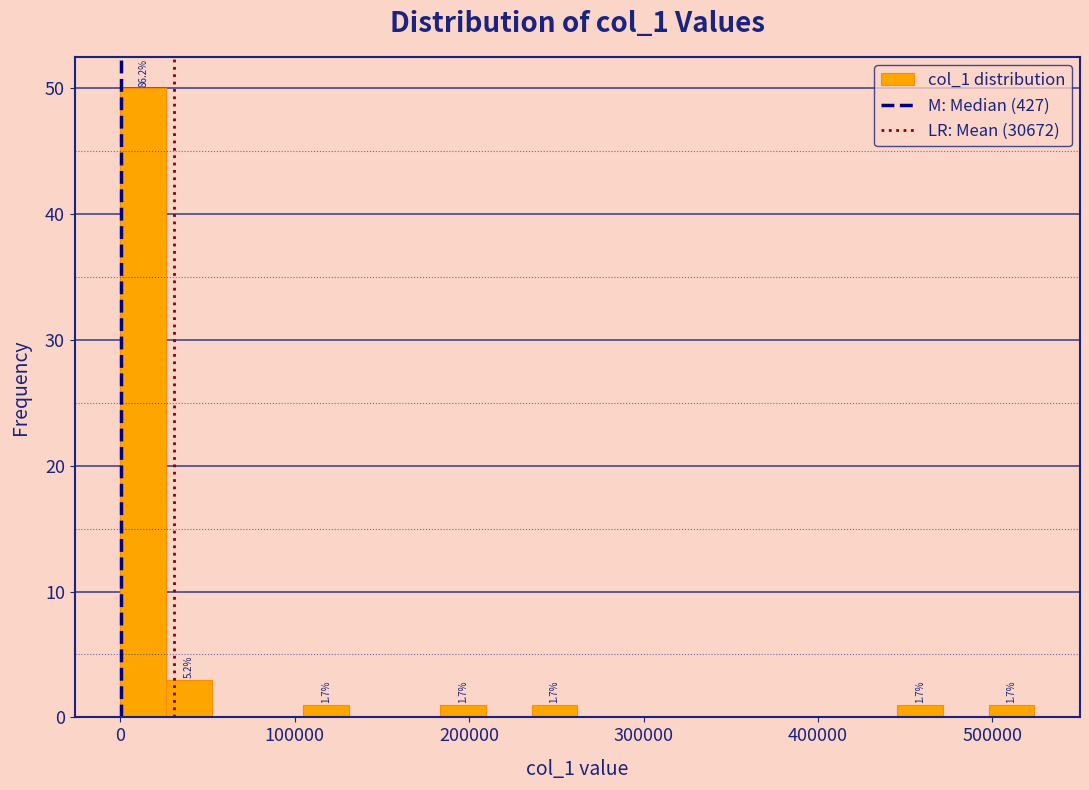

Read against the x-axis, roughly where is the centre of the tallest bar?

10000